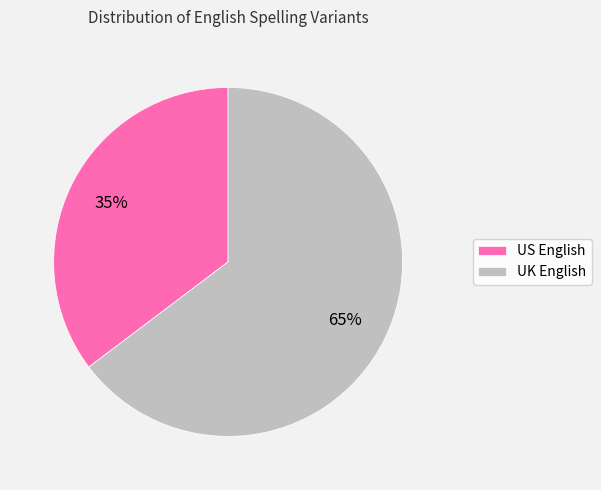

Combined, do UK English and US English account for over 50%?

Yes